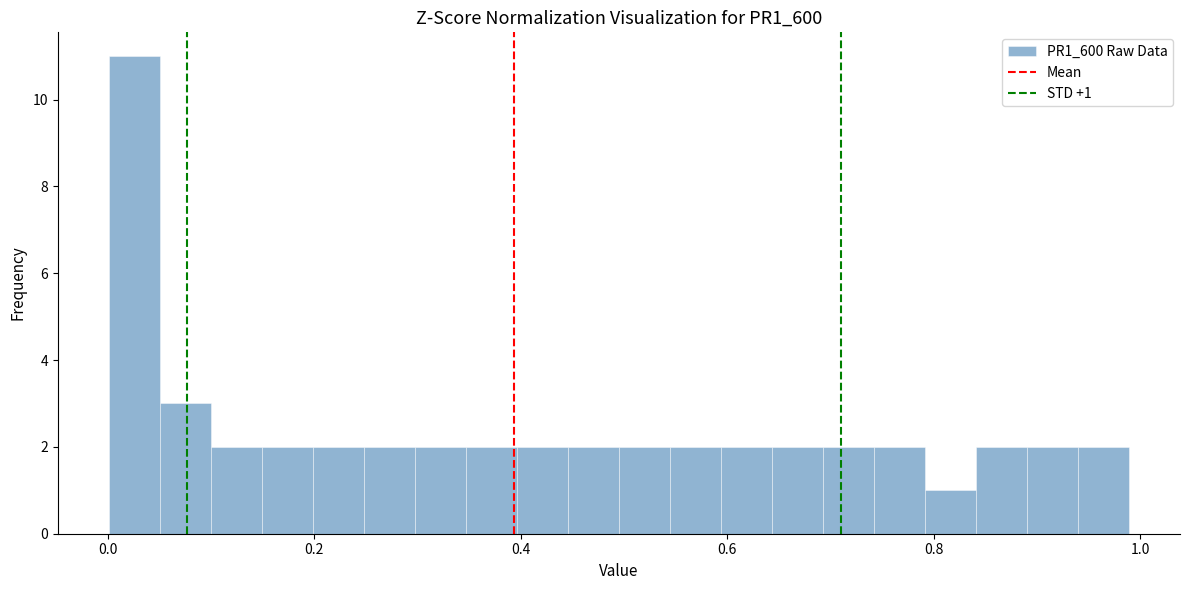

Read against the x-axis, roughly where is the centre of the tallest bar?

0.02